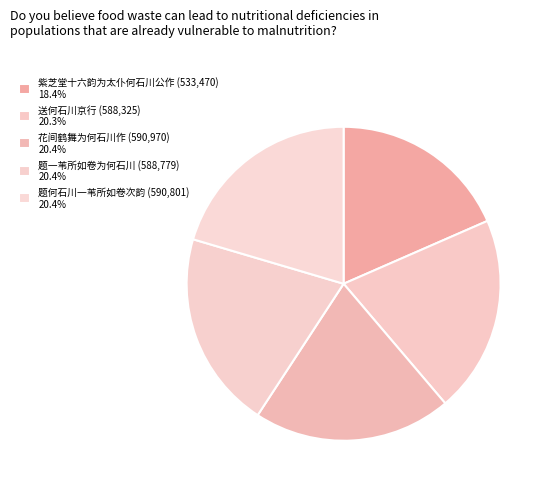

What is the total percentage of 紫芝堂十六韵为太仆何石川公作 and 题一苇所如卷为何石川?

38.8%